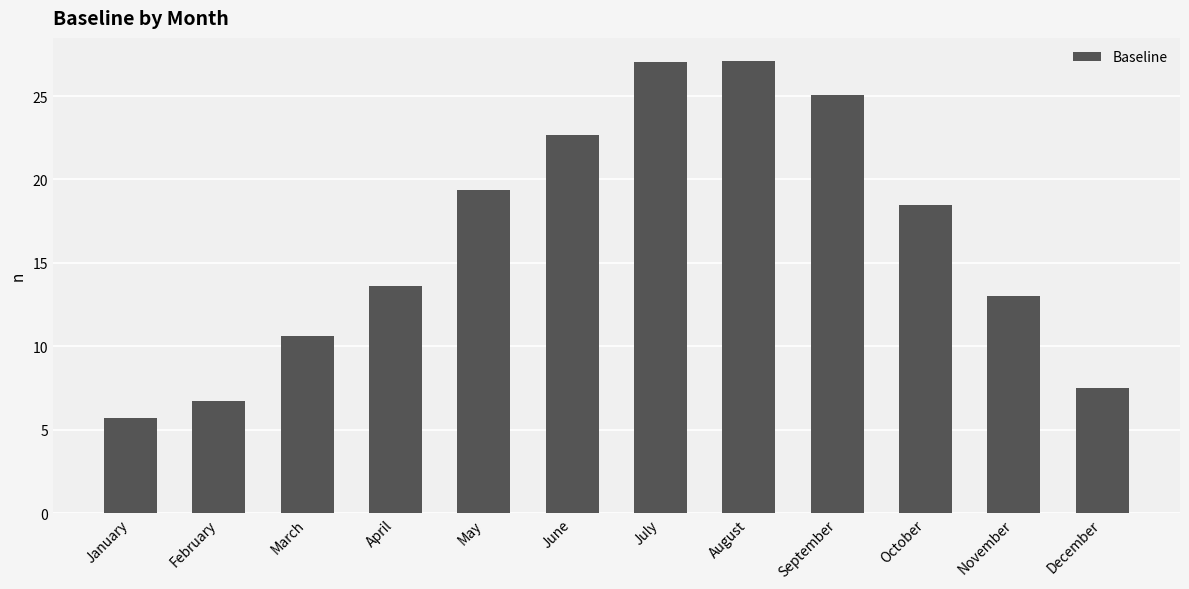

What is the value of the 8th bar from the left?

27.1